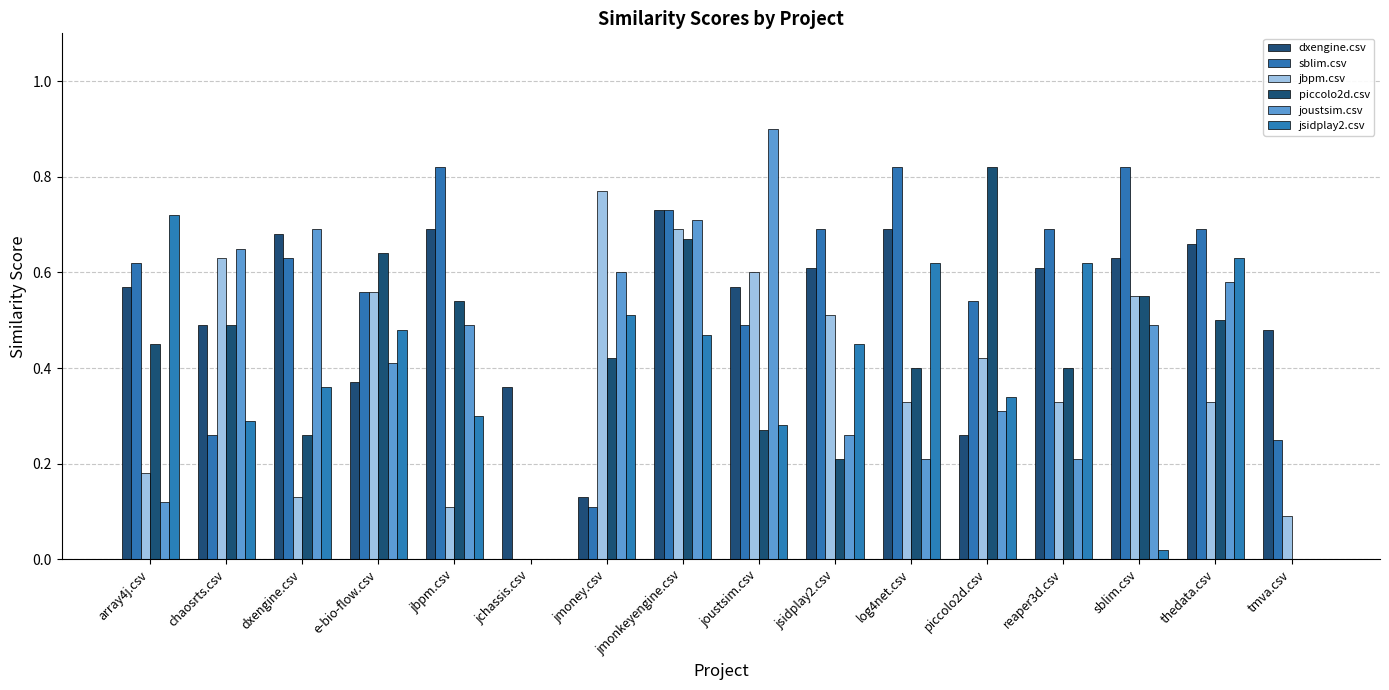

What is the sum of all piccolo2d.csv values?

6.6